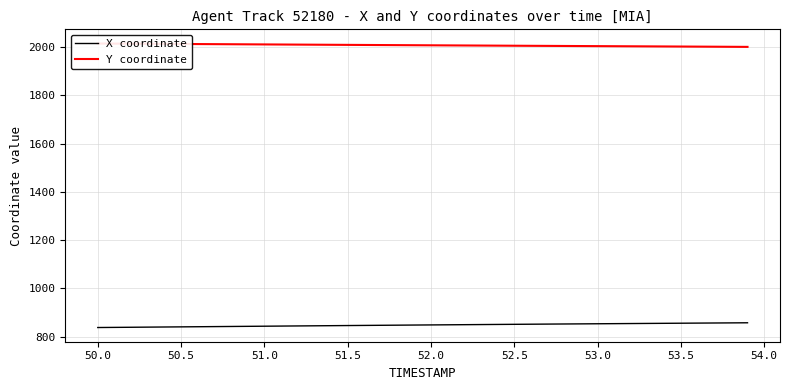

The value of X coordinate at 51.5 is 845.5. True or false?

True